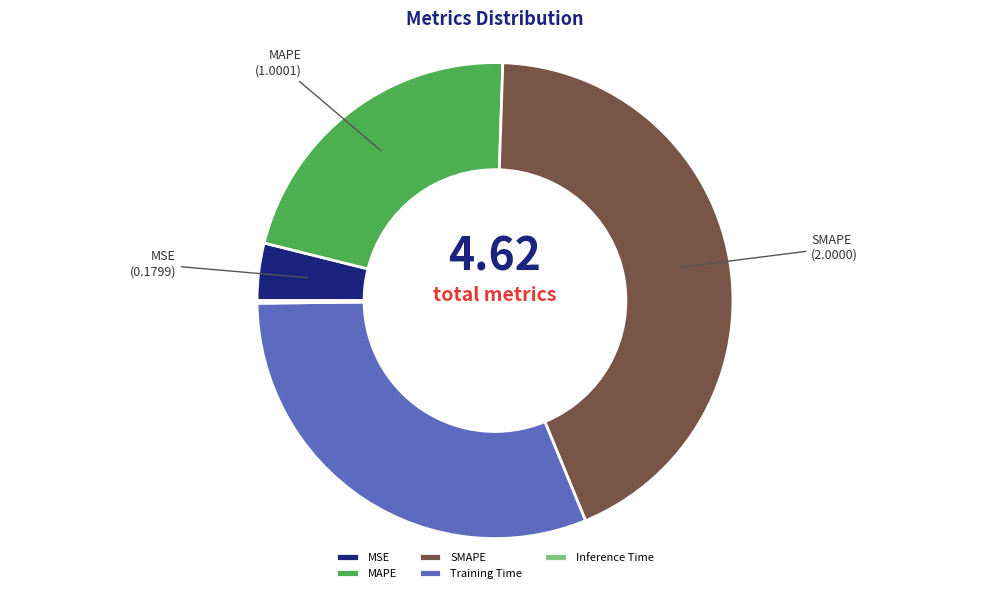

Which has a higher value, MAPE or SMAPE?

SMAPE